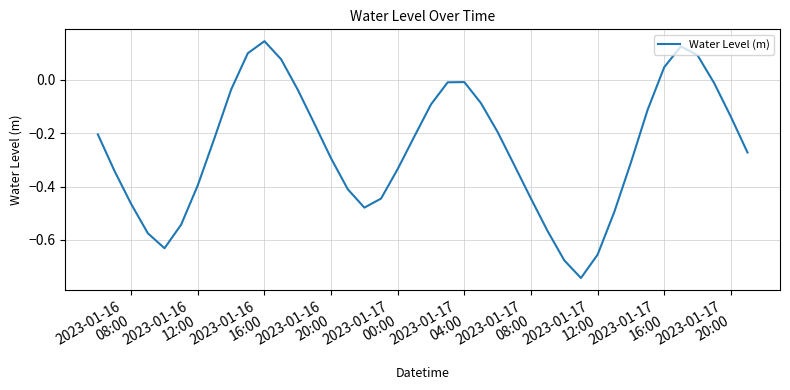

Does the chart have visible grid lines?

Yes